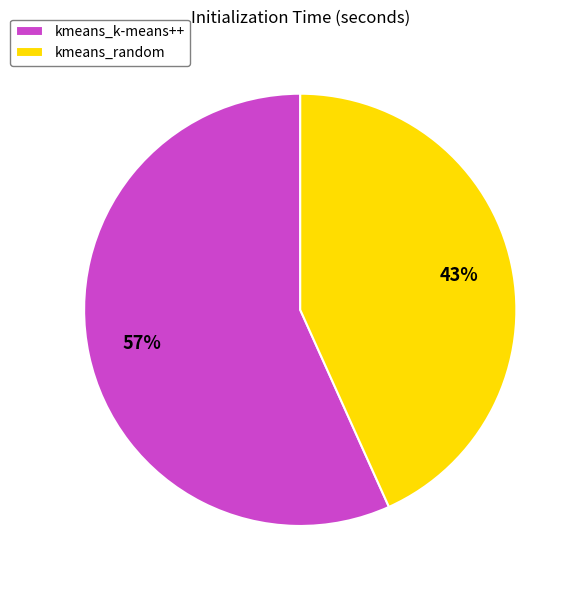

To the nearest percent, what portion does kmeans_k-means++ represent?

57%